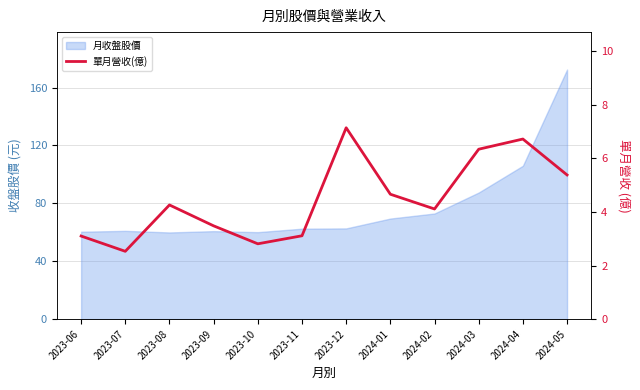

Is it true that the value at 2023-09 is 4.7?

False